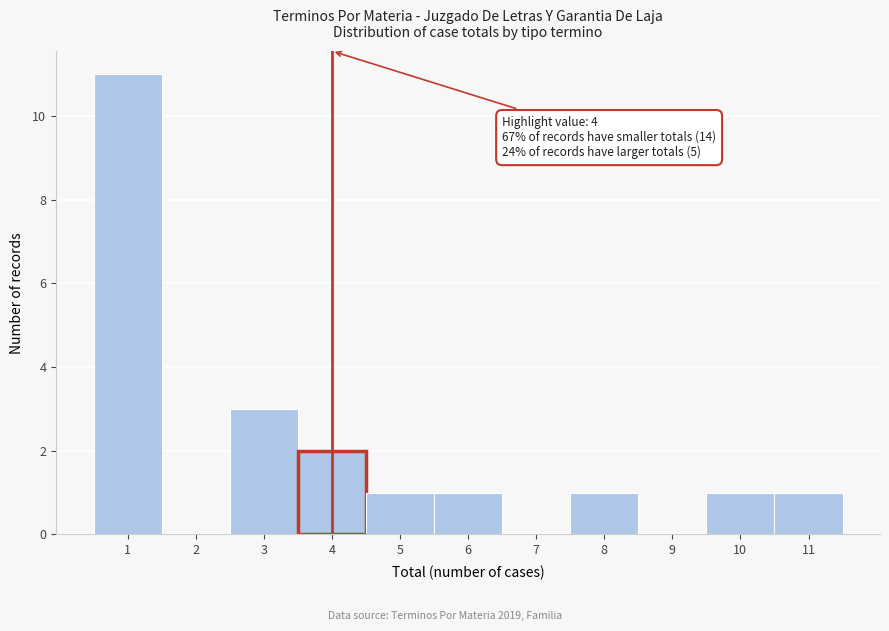

Which range on the x-axis has the tallest bar?

0.5 to 1.5